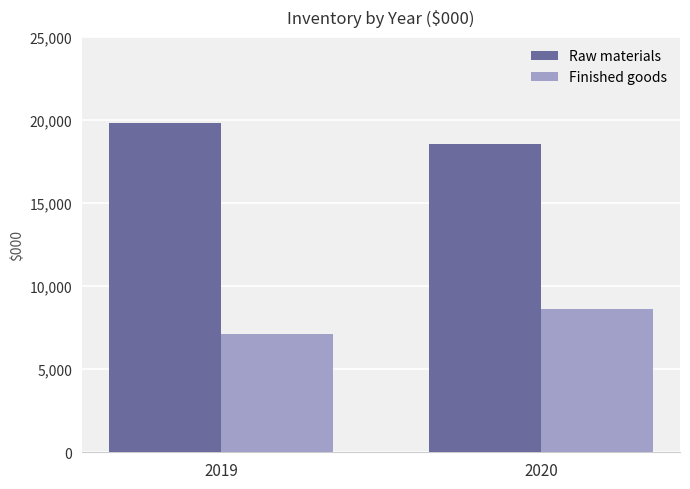

Count the Raw materials values in the range 18547 to 19816.

2